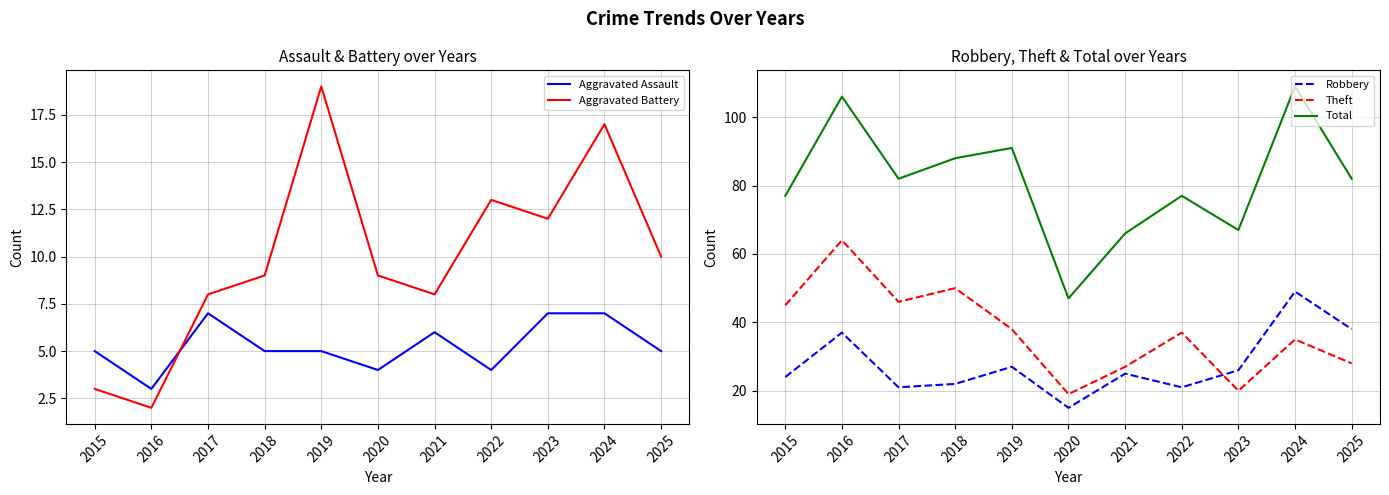

Reading left to right, extract all data points from this chart.

Aggravated Assault: 5	3	7	5	5	4	6	4	7	7	5
Aggravated Battery: 3	2	8	9	19	9	8	13	12	17	10
Robbery: 24	37	21	22	27	15	25	21	26	49	38
Theft: 45	64	46	50	38	19	27	37	20	35	28
Total: 77	106	82	88	91	47	66	77	67	109	82